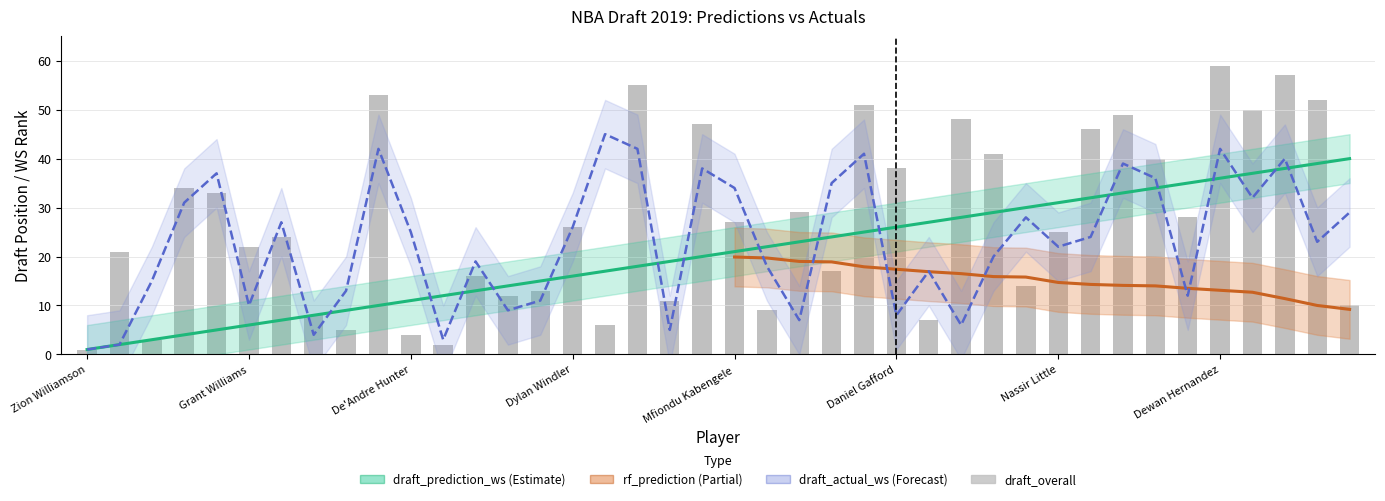

How many bars are there in total?

40